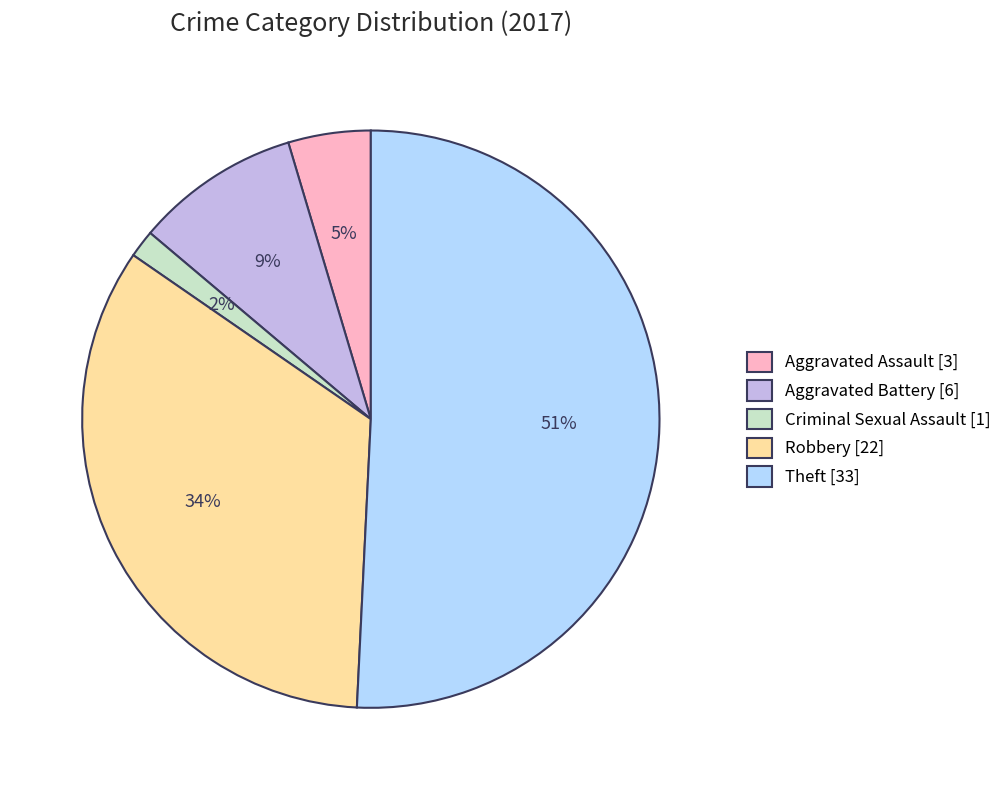

Which category has the smallest portion of the pie?

Criminal Sexual Assault